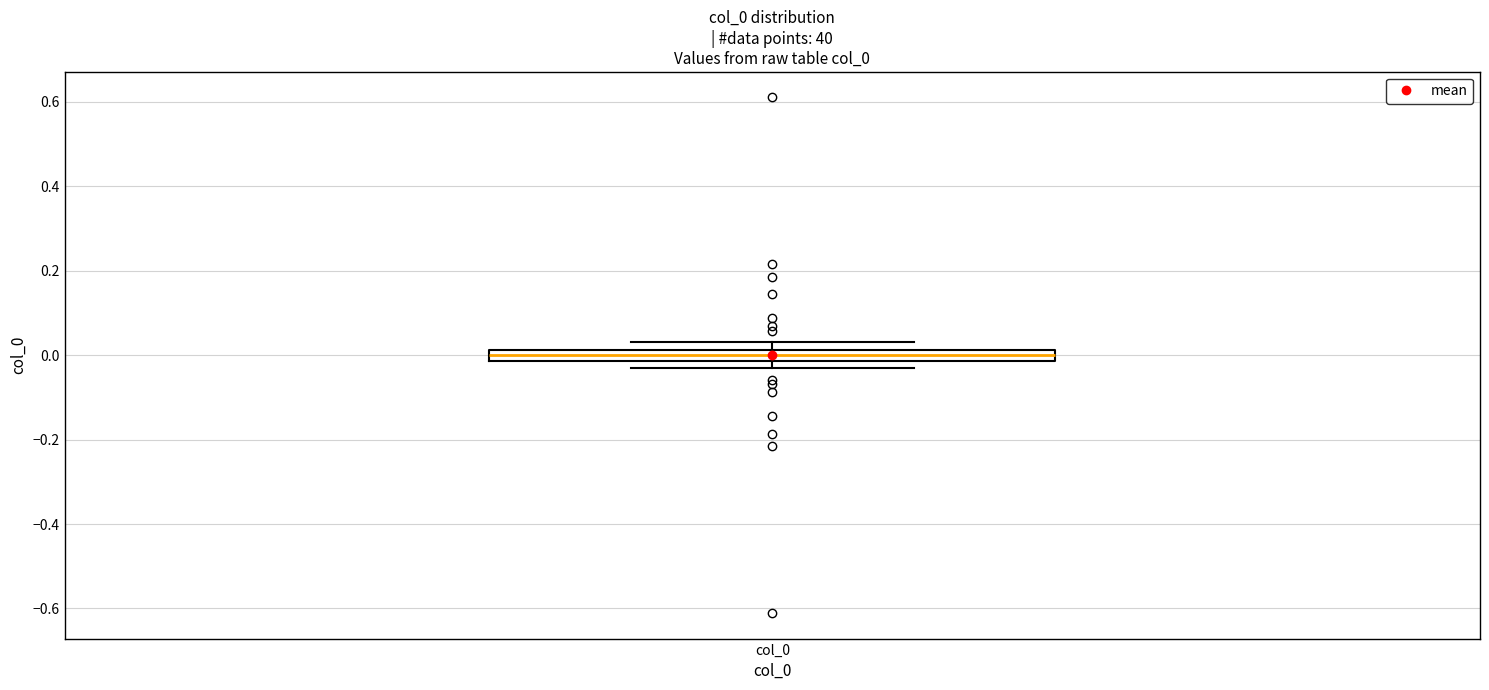

Where is the upper edge of the box for col_0 on the y-axis? The values are not printed on the chart, so give them approximately, as read against the axis.

0.02